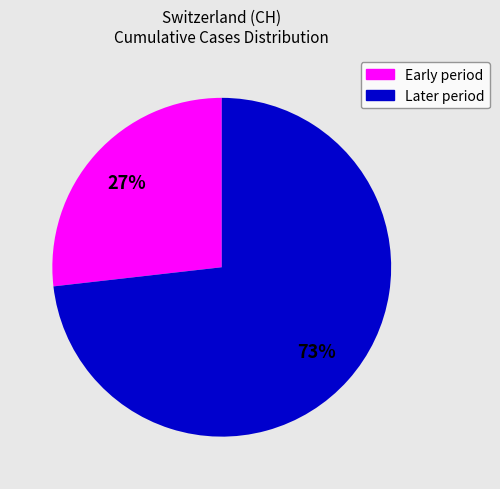

To the nearest percent, what is the difference between the largest and smallest slice percentages?

46%